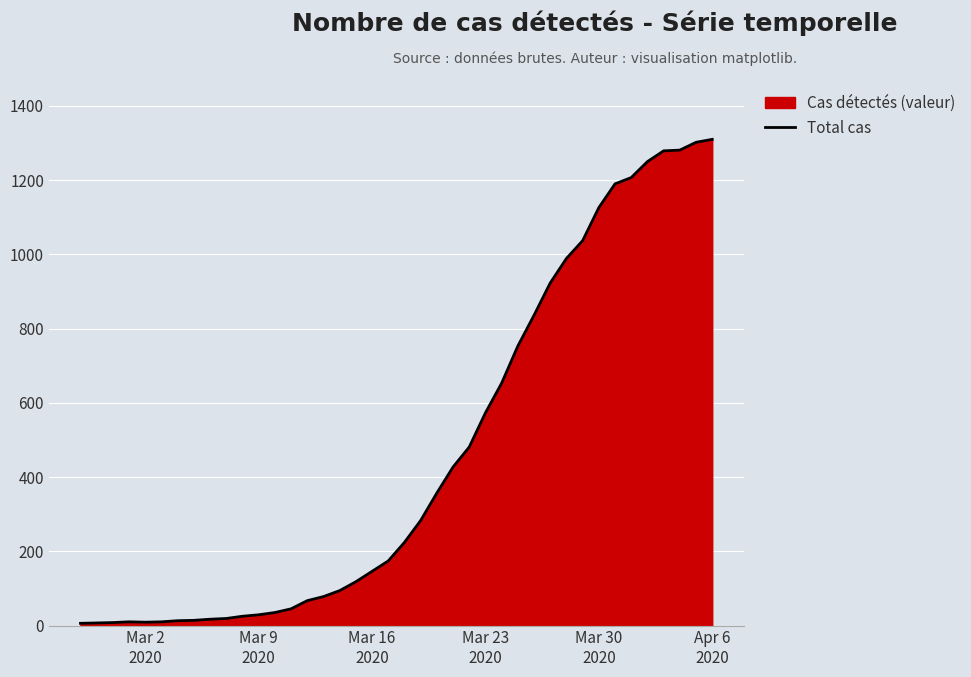

What is the greatest value displayed?

1310